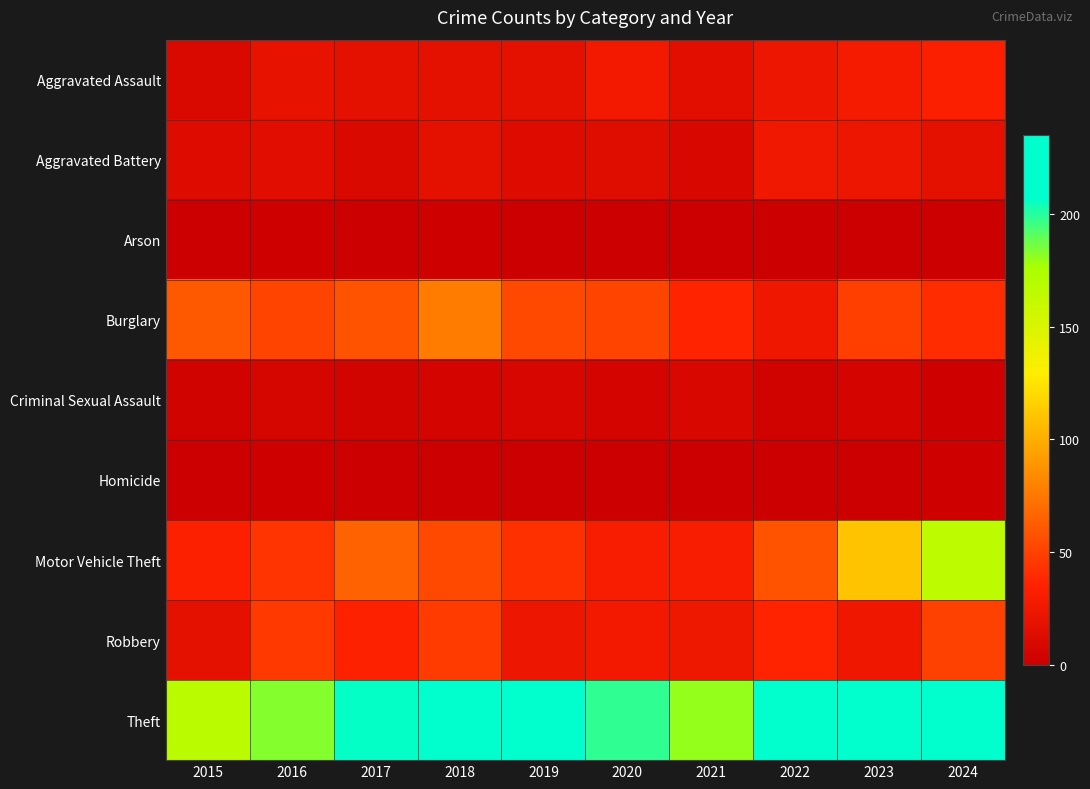

How many distinct data groups are displayed?

9